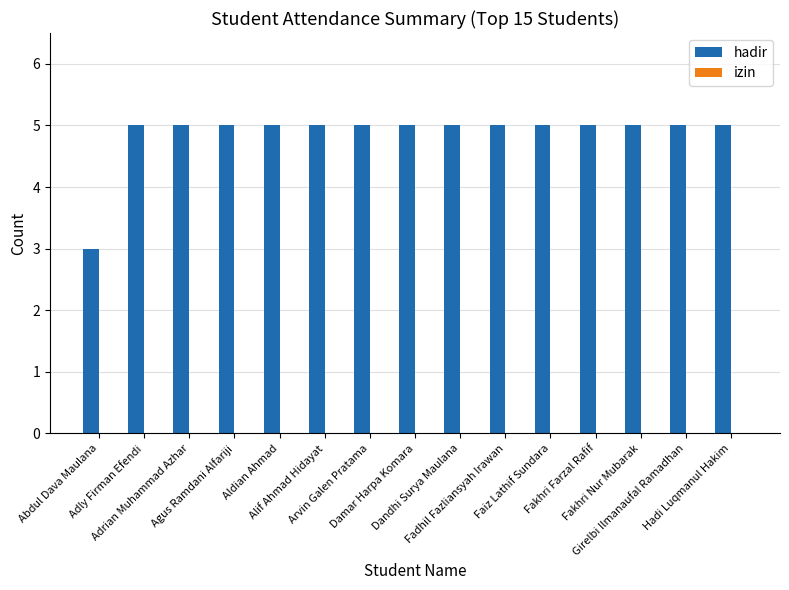

What is the smallest value displayed?

3